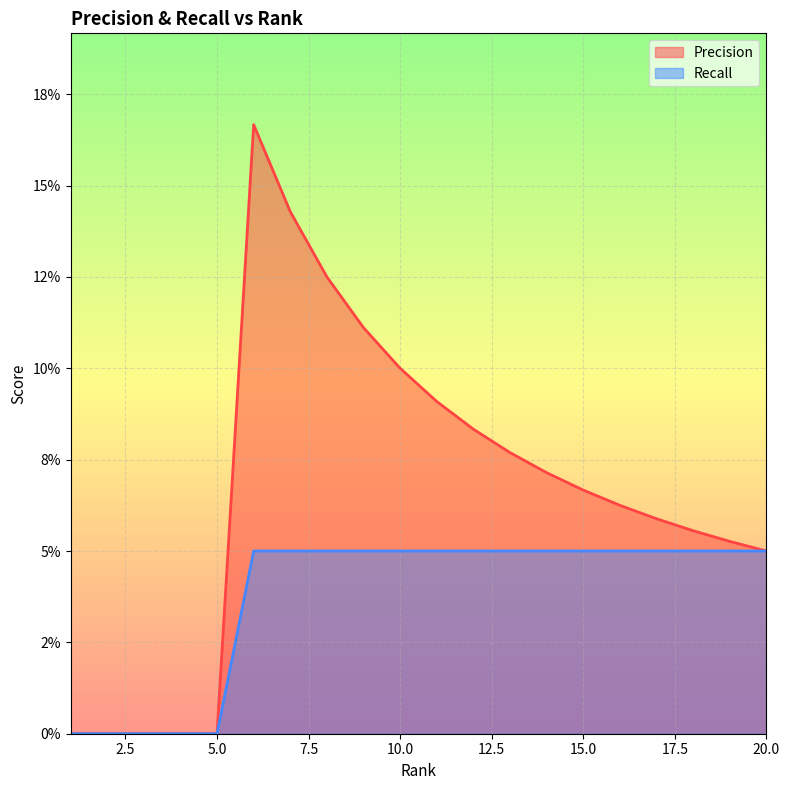

What is the sum of all Recall values?

0.8